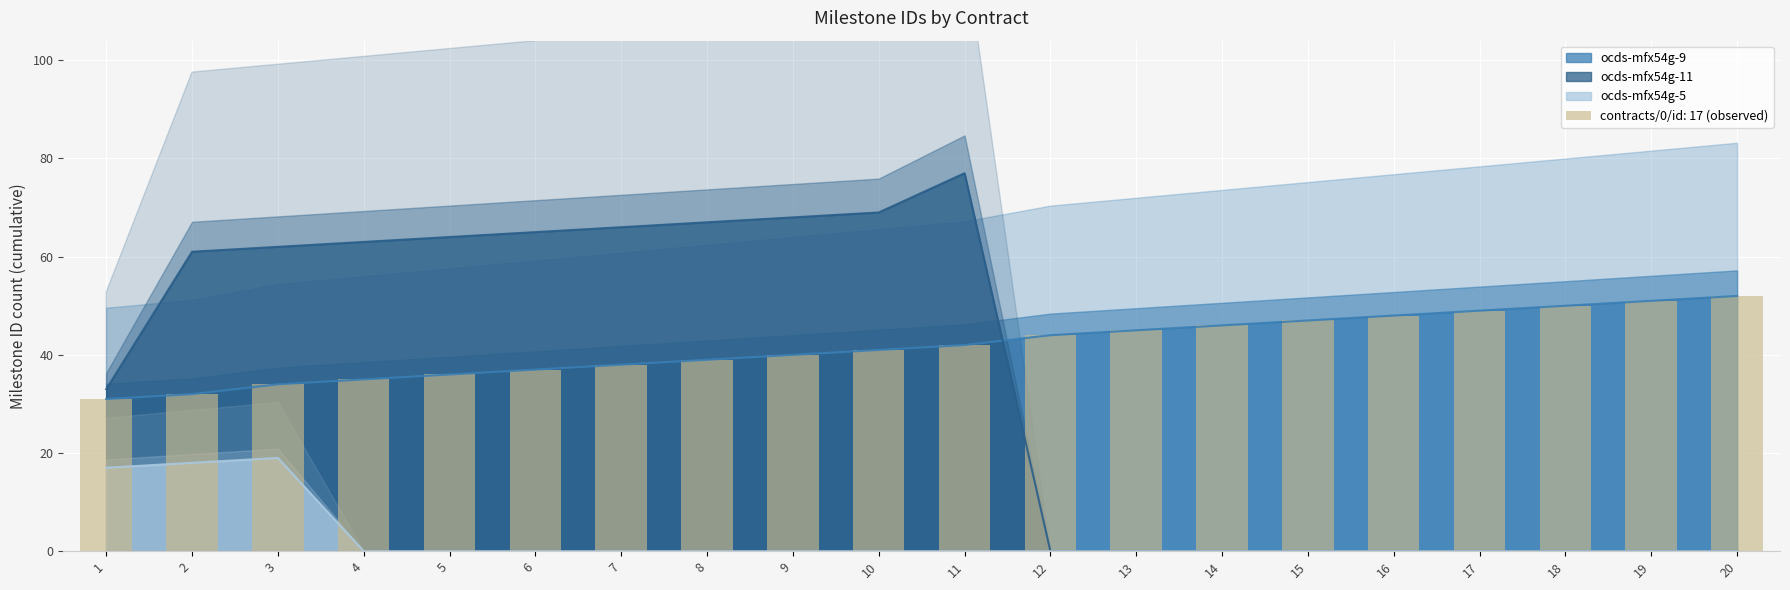

What is the sum of the ocds-mfx54g-11 values at 12 and 4?

63